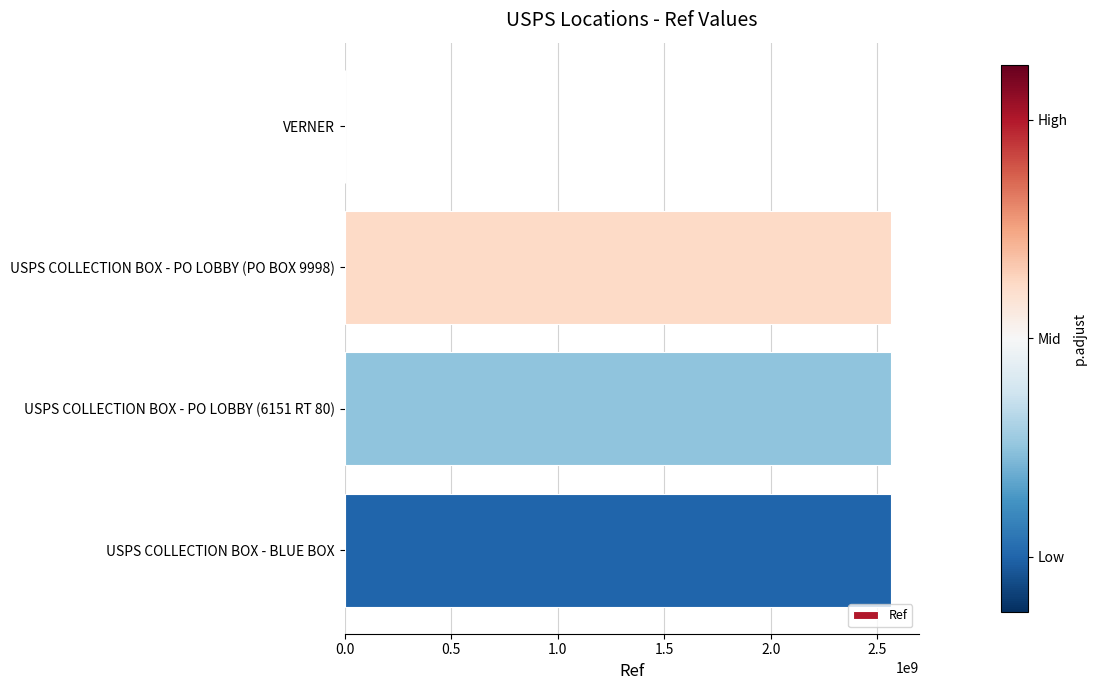

What is the sum of all values?

7696385854